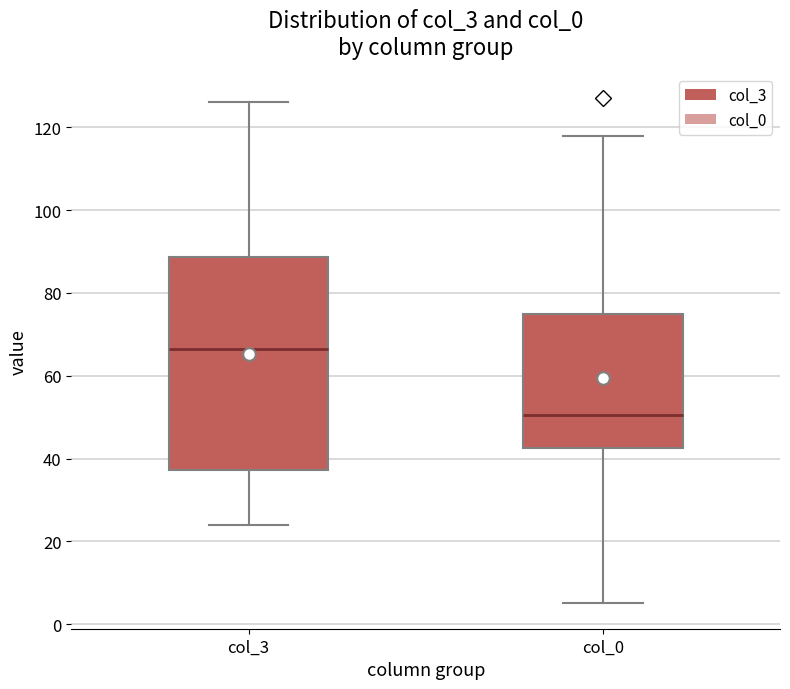

Which box is the tallest, from its lower edge to its upper edge?

col_3